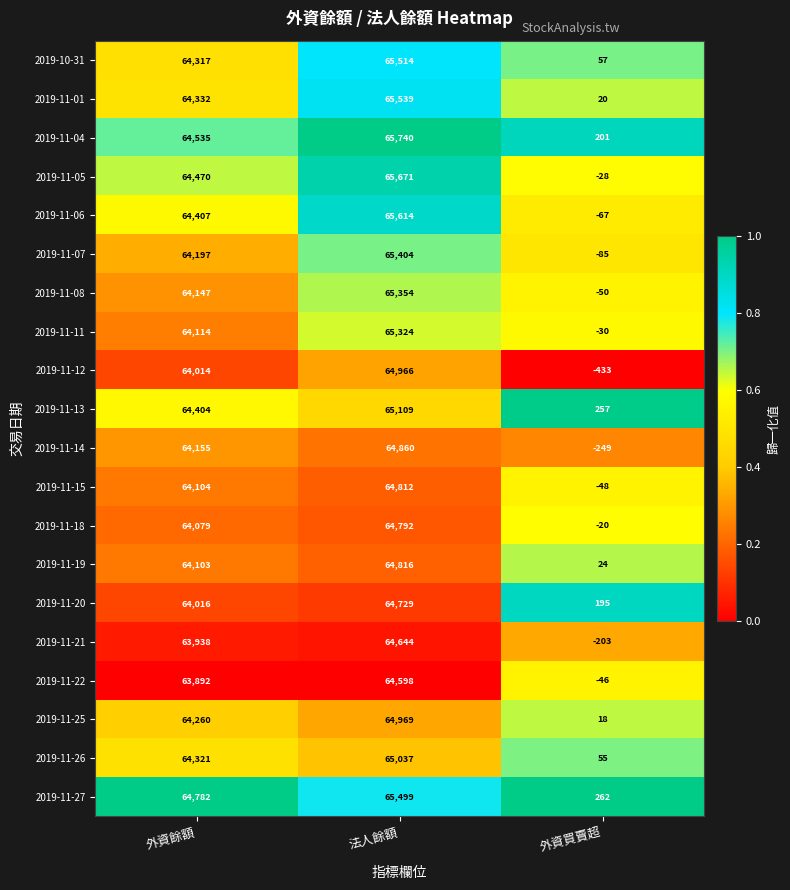

The 2019-10-31 series shows 57 at 外資買賣超. True or false?

True